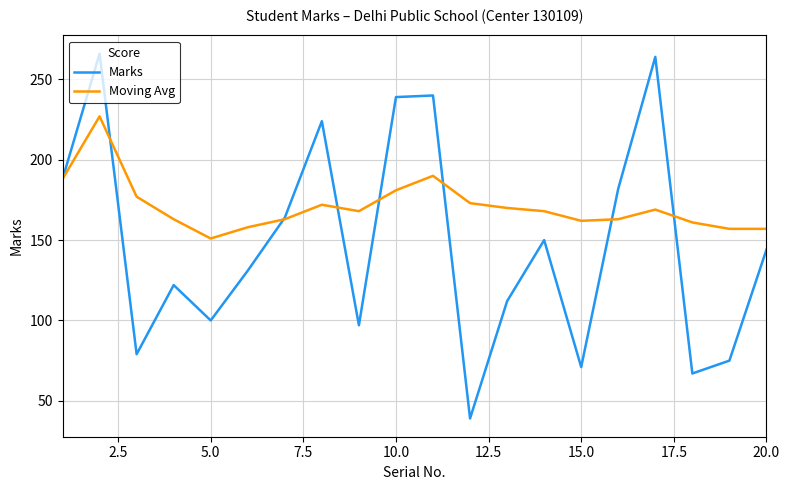

Reading left to right, what are all the values shown in this chart?

Marks: 188	266	79	122	100	131	164	224	97	239	240	39	112	150	71	182	264	67	75	144
Moving Avg: 188	227	177	163	151	158	163	172	168	181	190	173	170	168	162	163	169	161	157	157